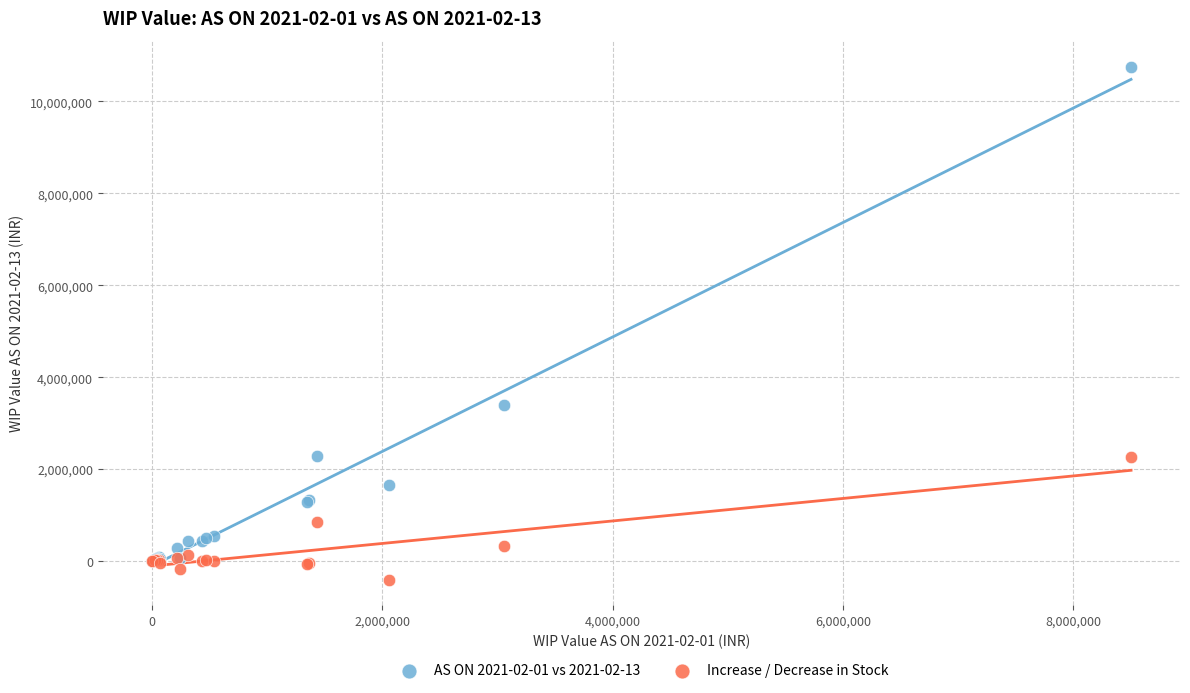

Which series reaches the maximum Y coordinate?

AS ON 2021-02-01 vs 2021-02-13